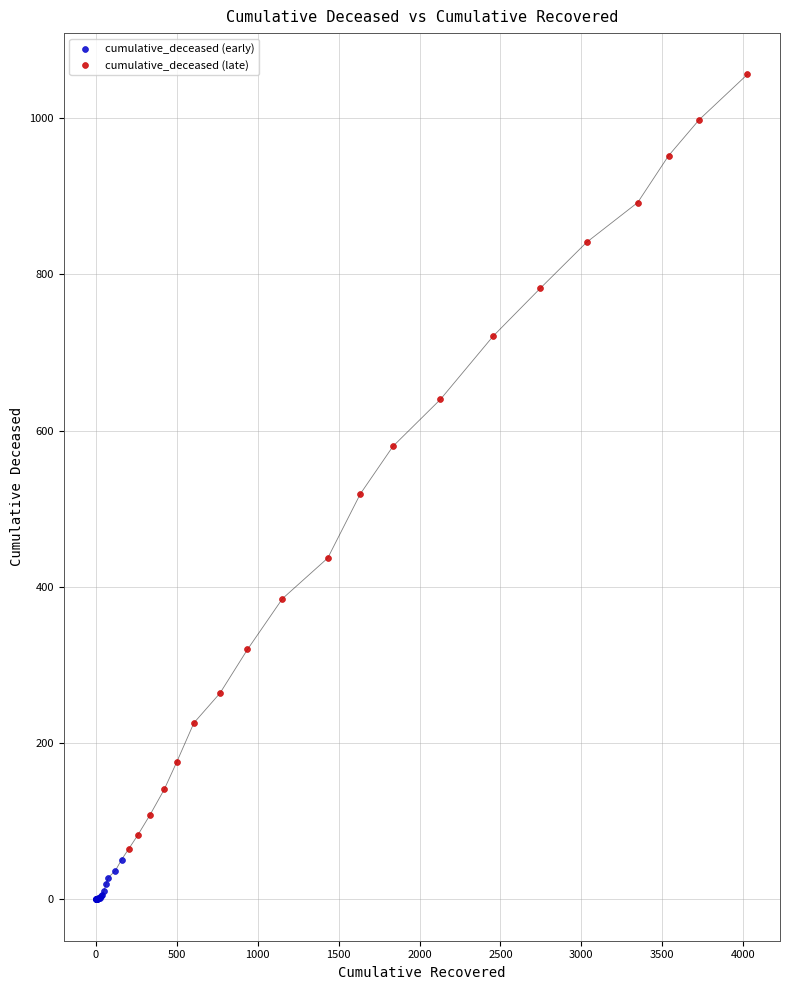

Which series has the largest Y range (max minus min)?

cumulative_deceased (late)